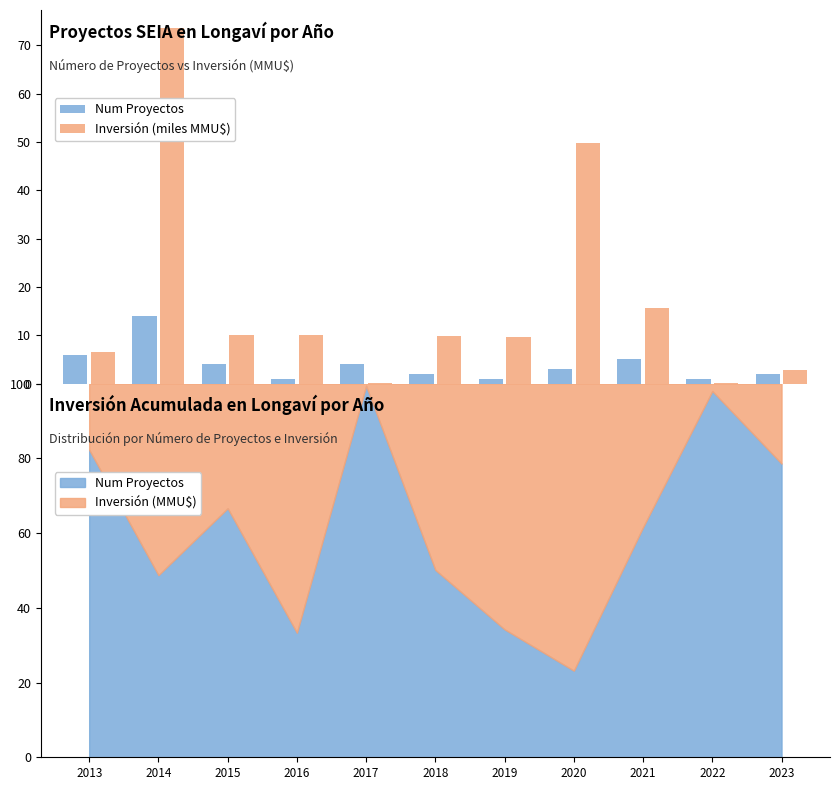

What is the maximum value for Num Proyectos?

14.0